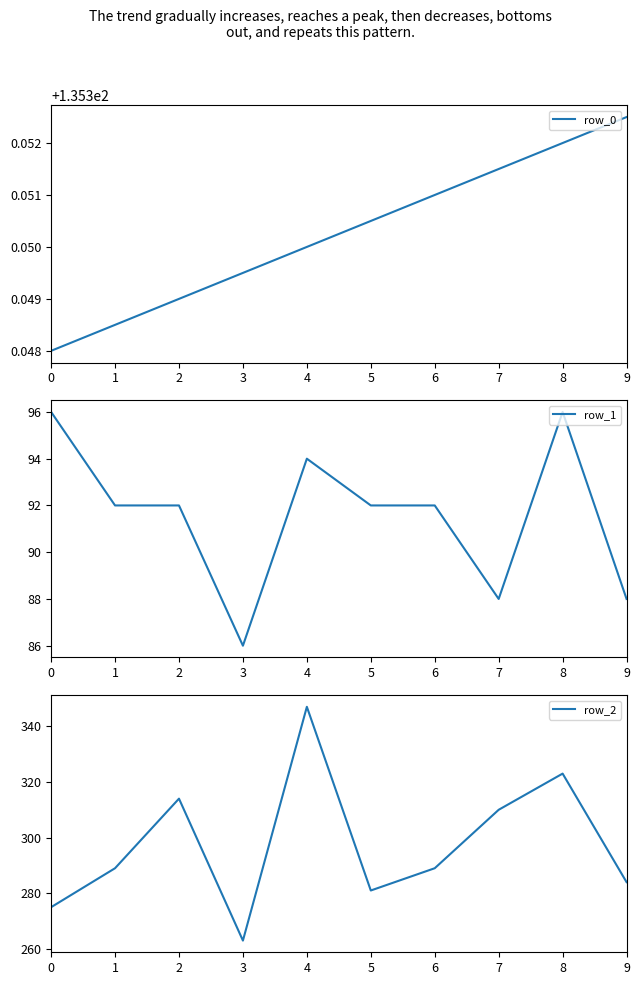

Rank the series at 8 from lowest to highest value.

row_1, row_0, row_2